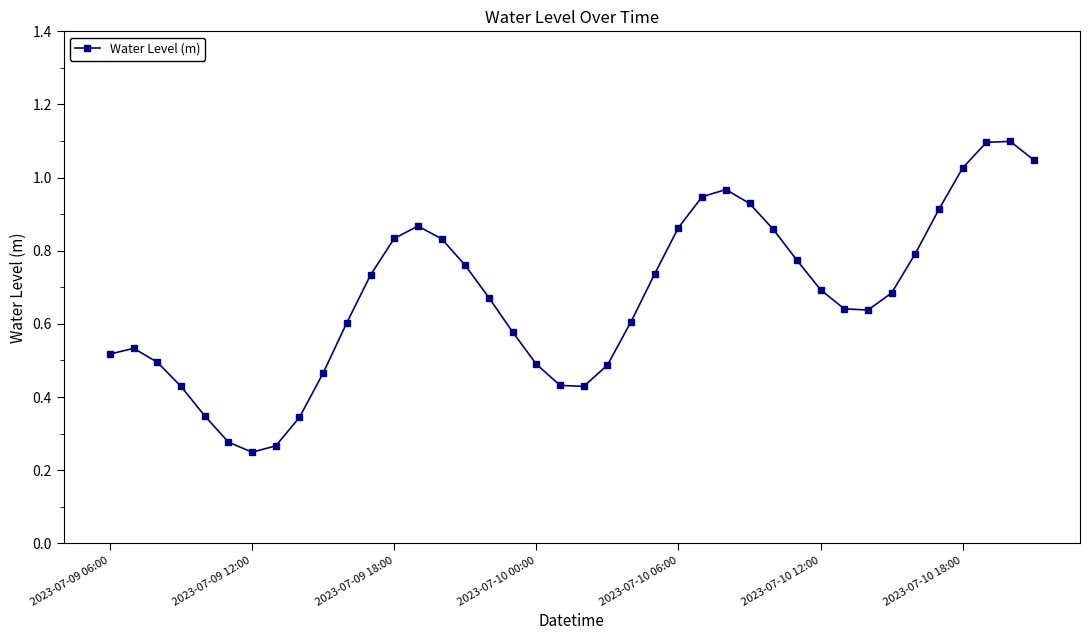

What is the greatest value displayed?

1.1